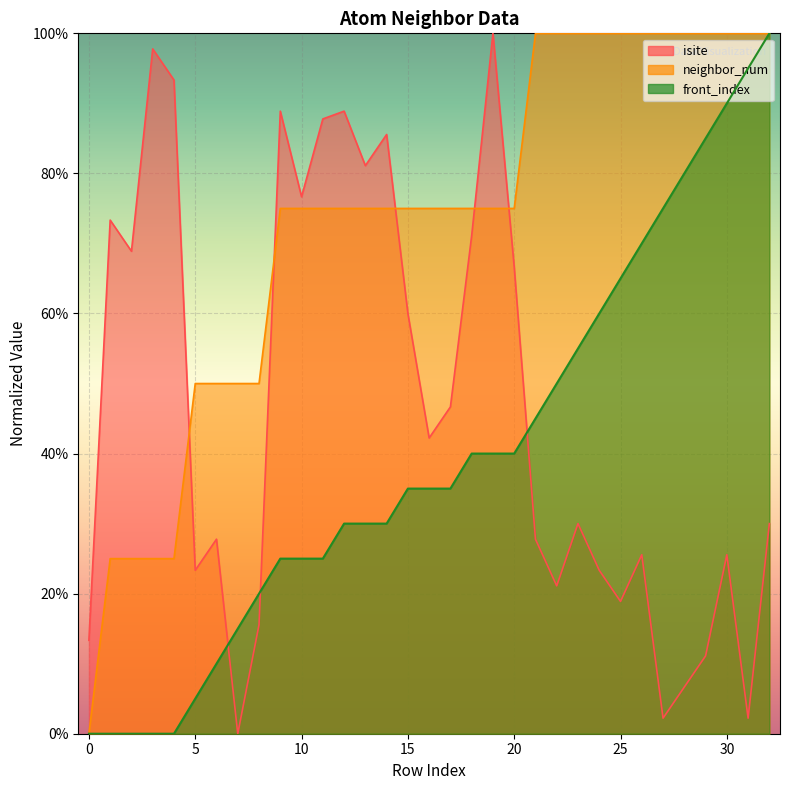

What is the difference between the maximum and second lowest values in the isite series?

97.8